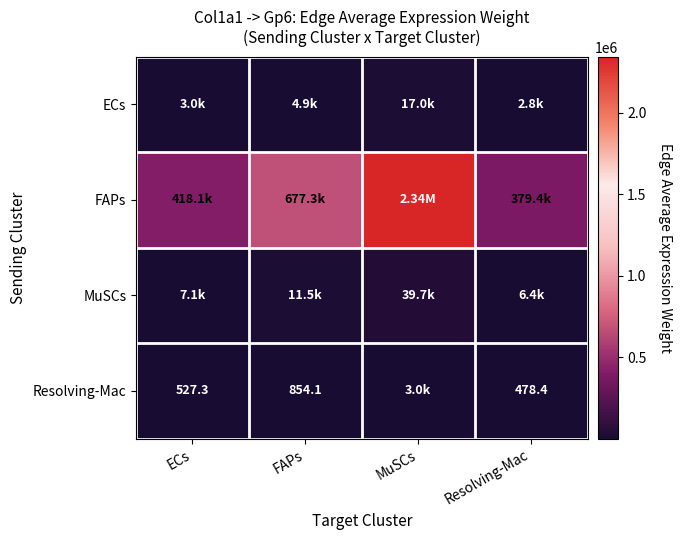

What is the difference between the highest and lowest values at Resolving-Mac?

378914.3